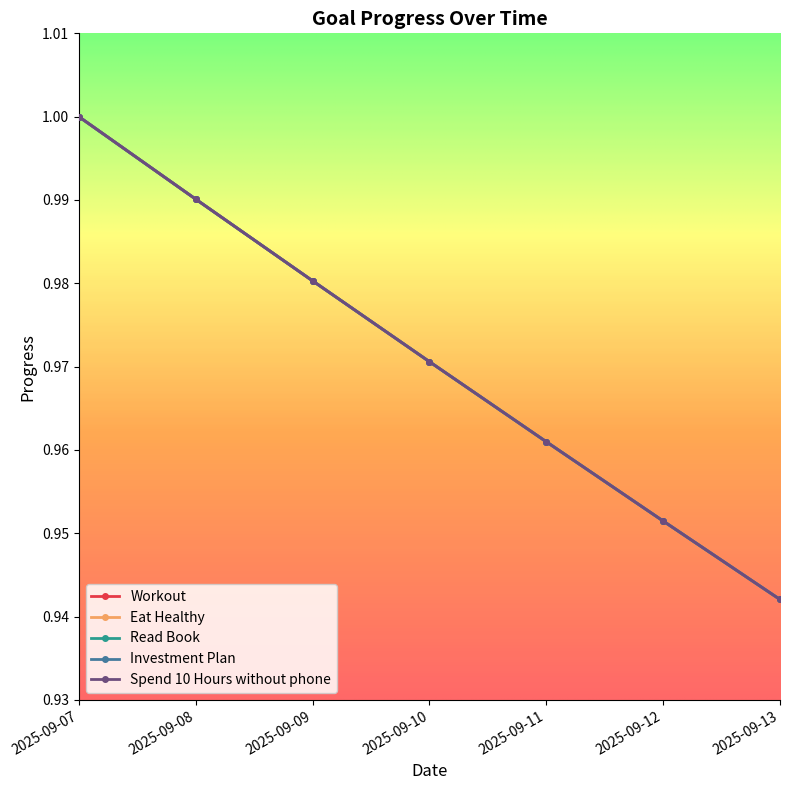

The value of Spend 10 Hours without phone at 2025-09-08 is 1.5. True or false?

False